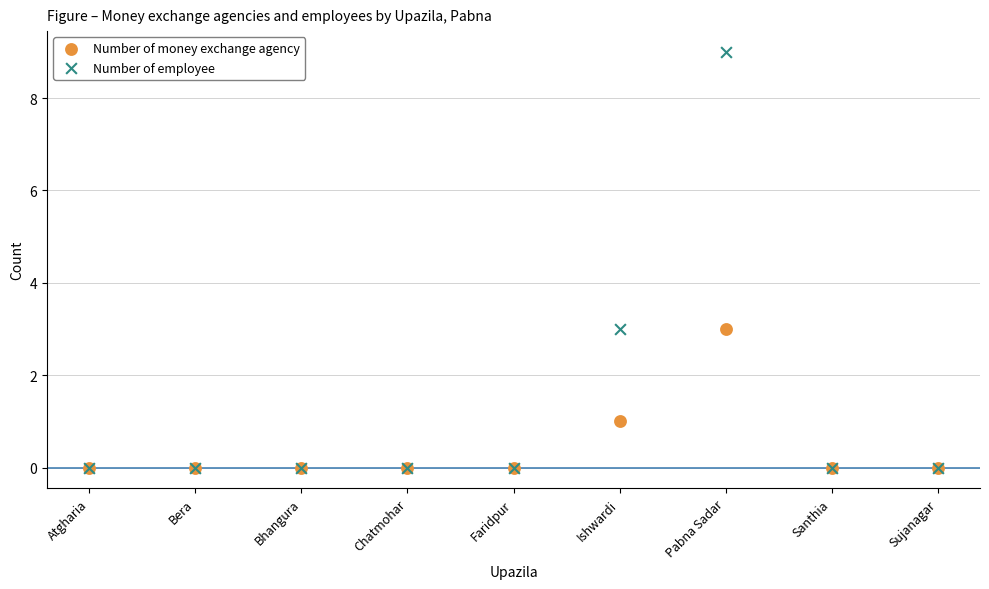

Which series reaches the maximum Y coordinate?

Number of employee